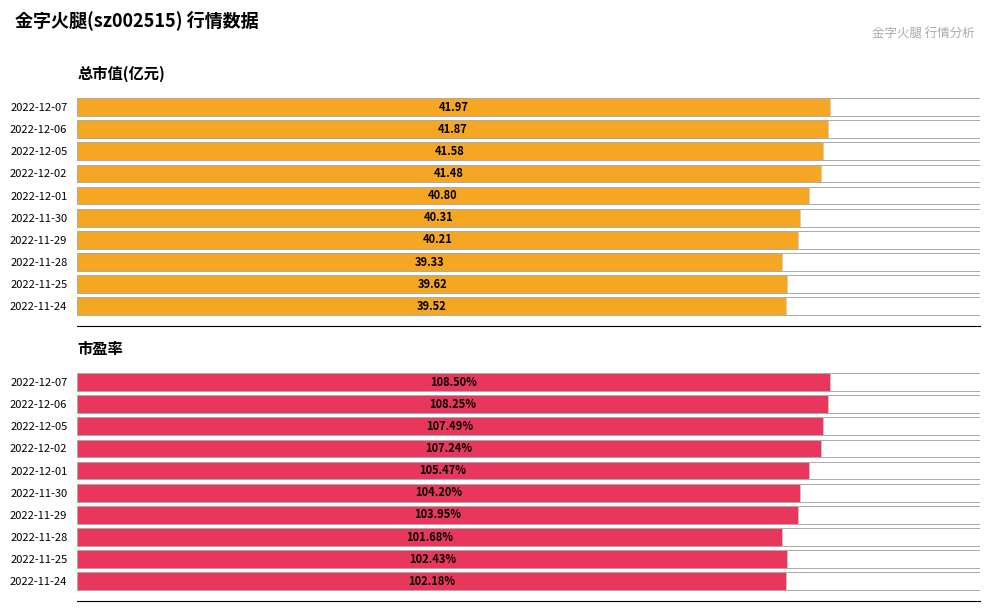

At how many categories does at least one series exceed 61?

10